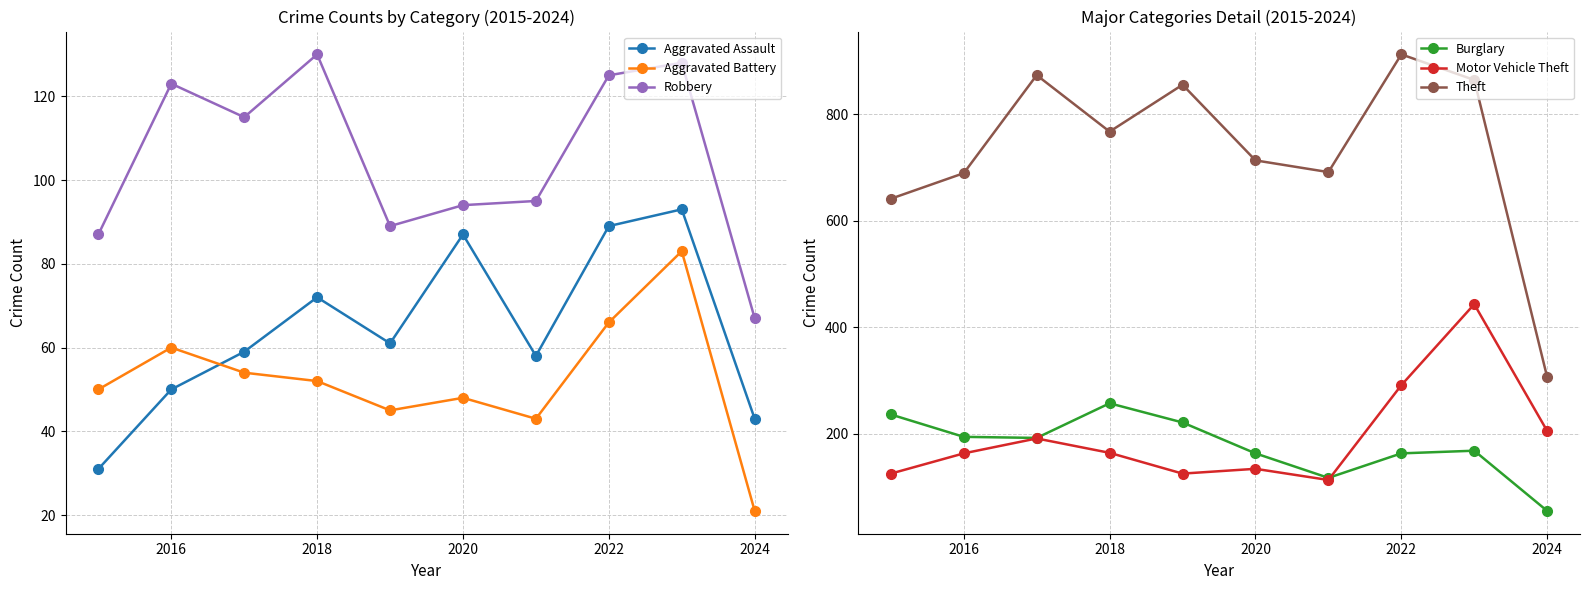

Rank the series by their maximum value, from highest to lowest.

Theft, Motor Vehicle Theft, Burglary, Robbery, Aggravated Assault, Aggravated Battery